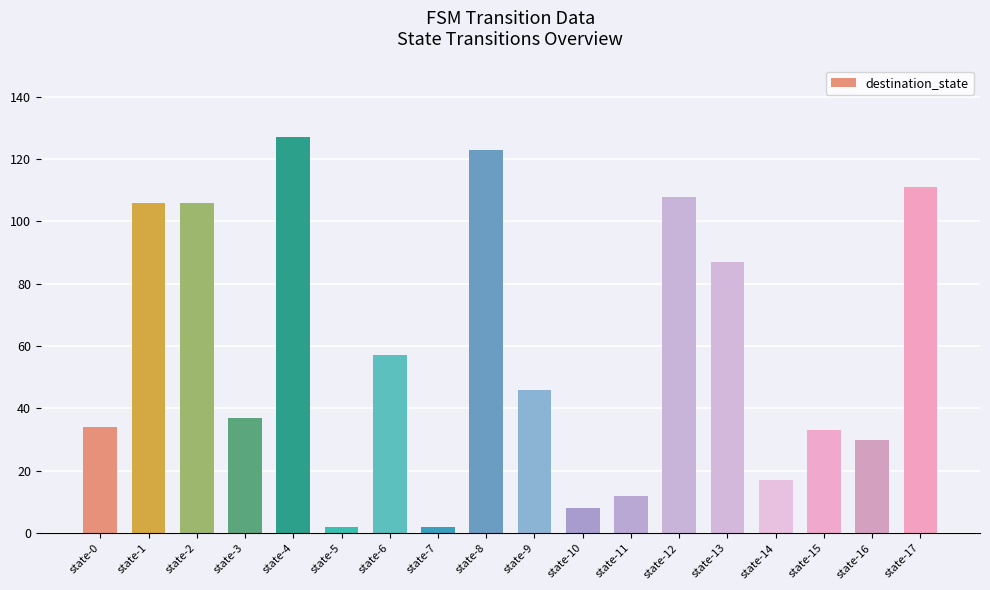

Approximately how many times larger is the value at state-15 compared to state-2?

0.3